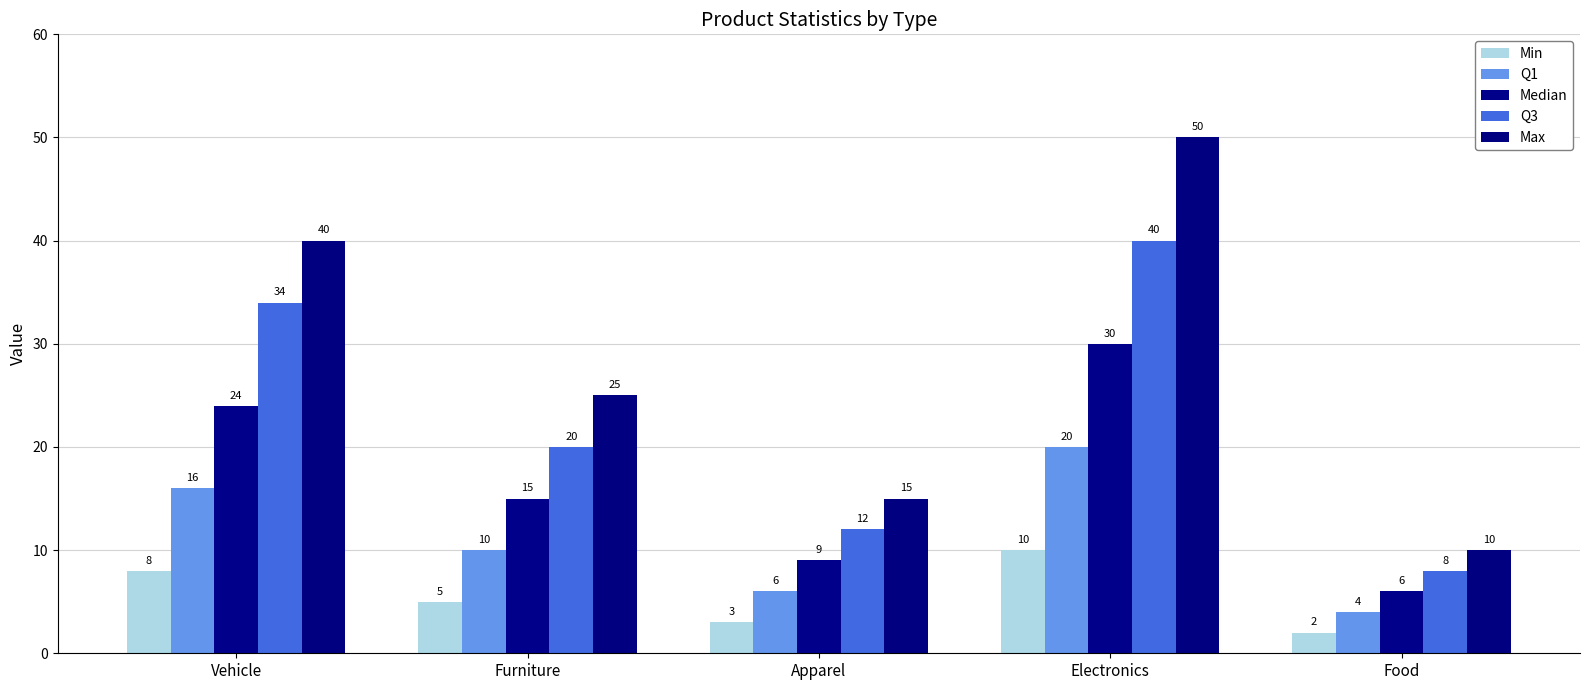

Which series has the largest total across all categories?

Max